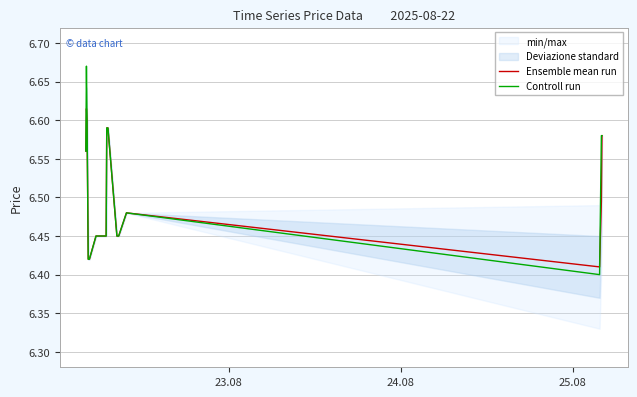

How many data points does each series have?

20